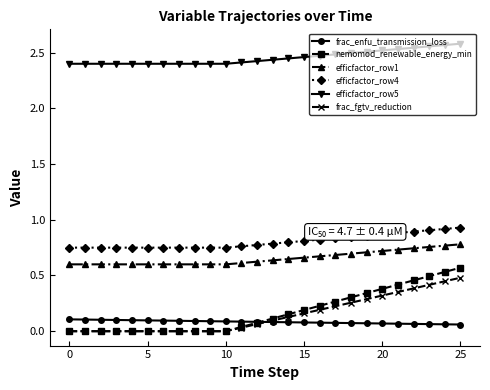

Which series has the widest spread of values?

nemomod_renewable_energy_min